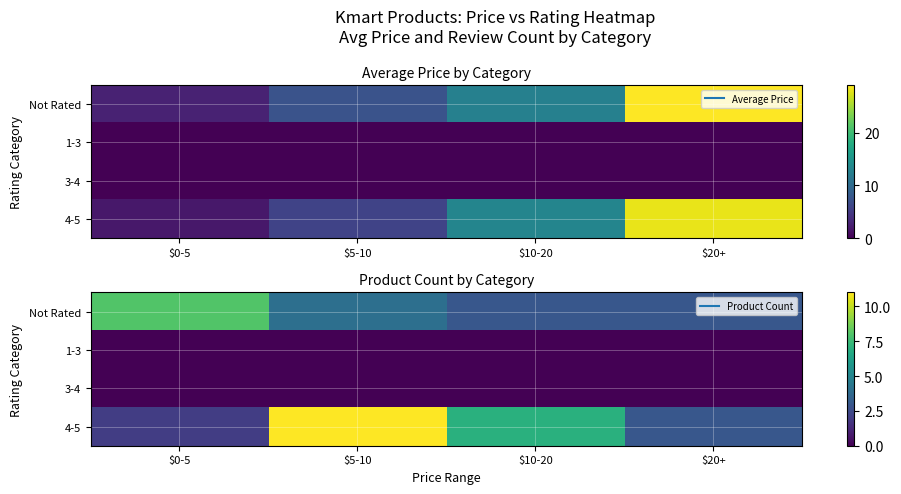

At which category is the sum across all series the highest?

$5-10